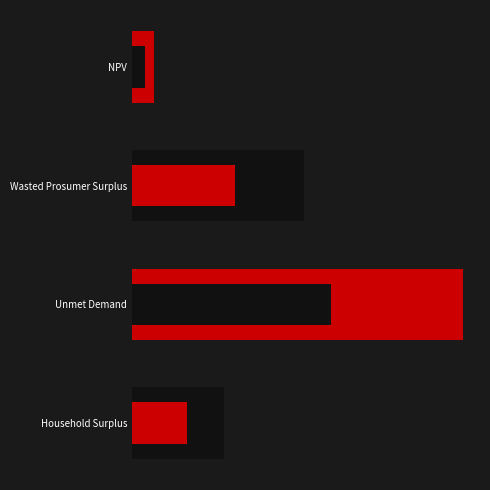

Which series has the largest total across all categories?

Value